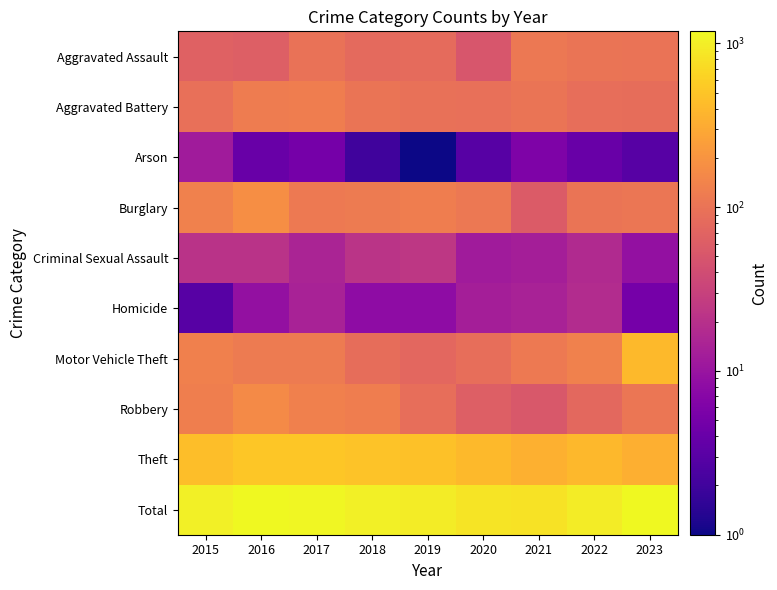

What is the difference between the highest and lowest values at 2016?

1181